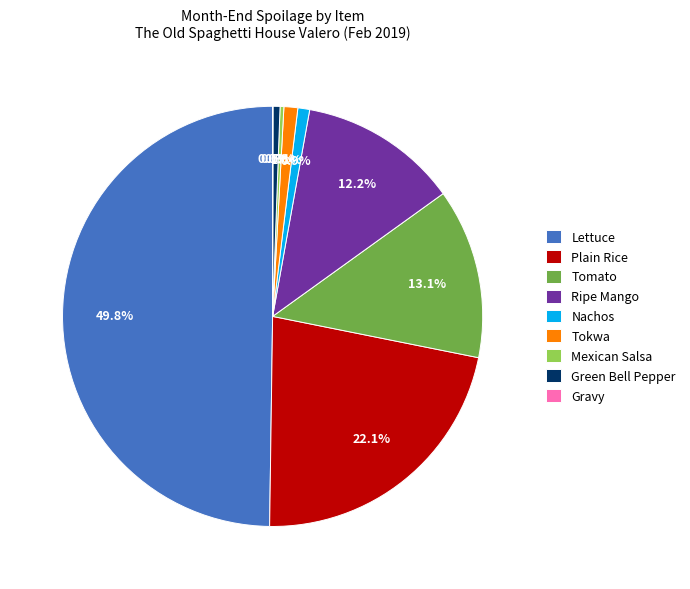

Between Tokwa and Mexican Salsa, which is larger?

Tokwa